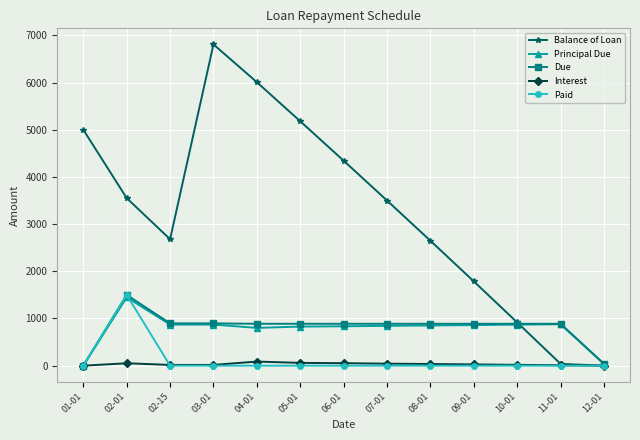

The value of Due at 02-01 is 1500.0. True or false?

True